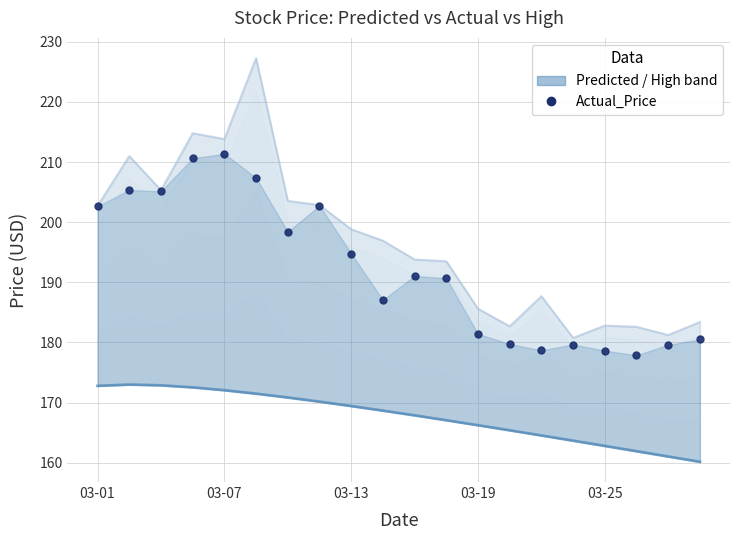

What is the sum of all Actual_Price values?

3843.3